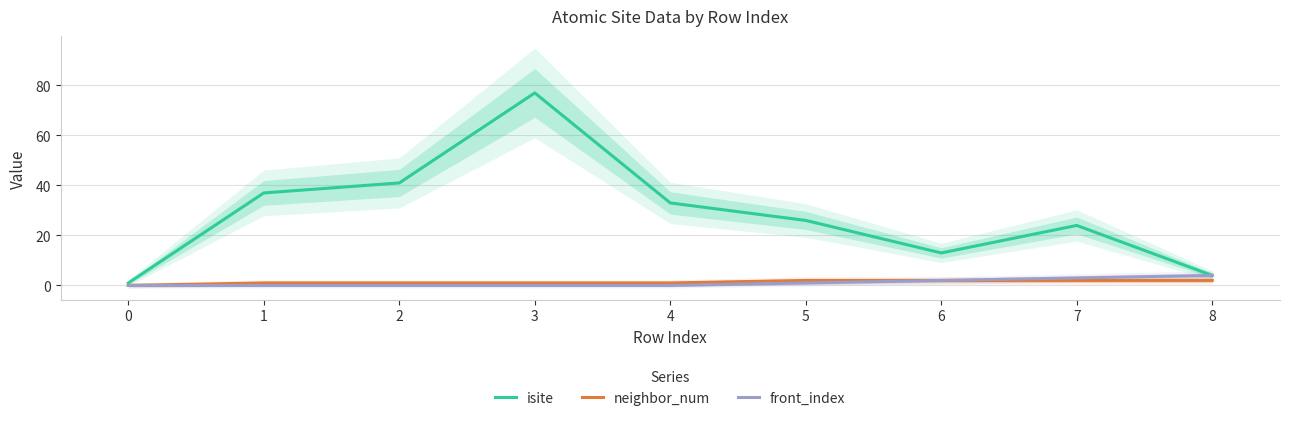

What is the sum of all neighbor_num values?

12